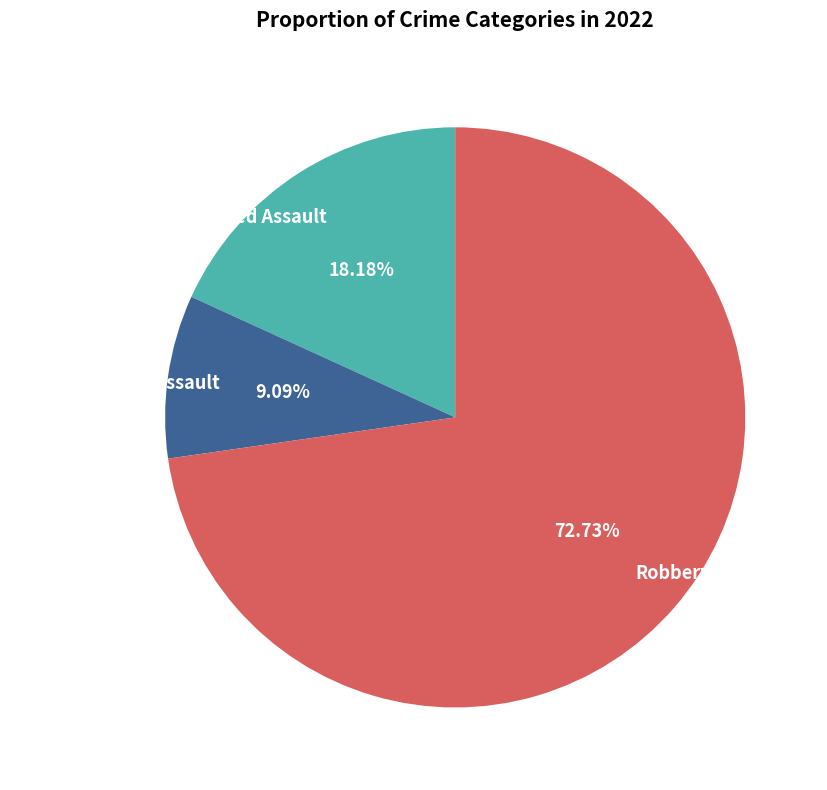

To the nearest percent, what is the average slice percentage?

33%